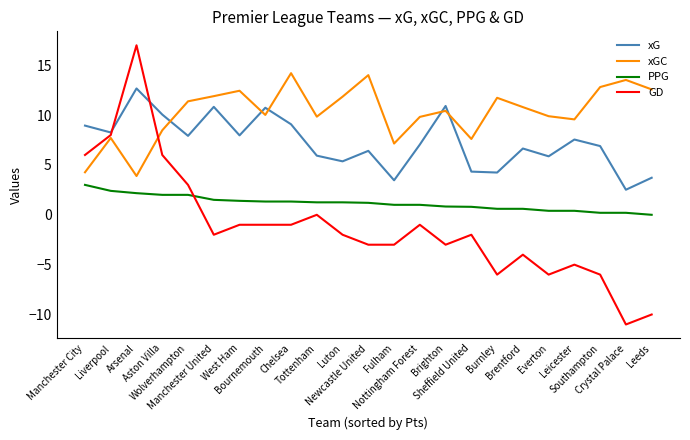

What is the difference between the xGC values at Aston Villa and Chelsea?

5.7